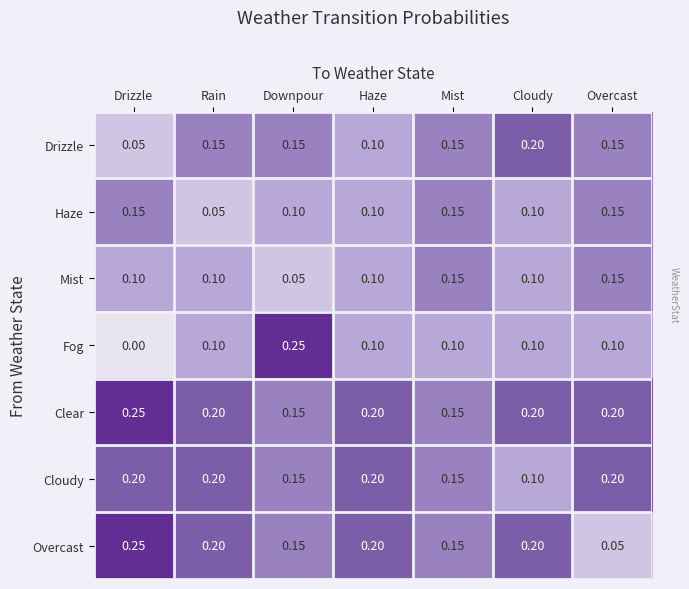

At which label does Drizzle reach its peak?

Cloudy